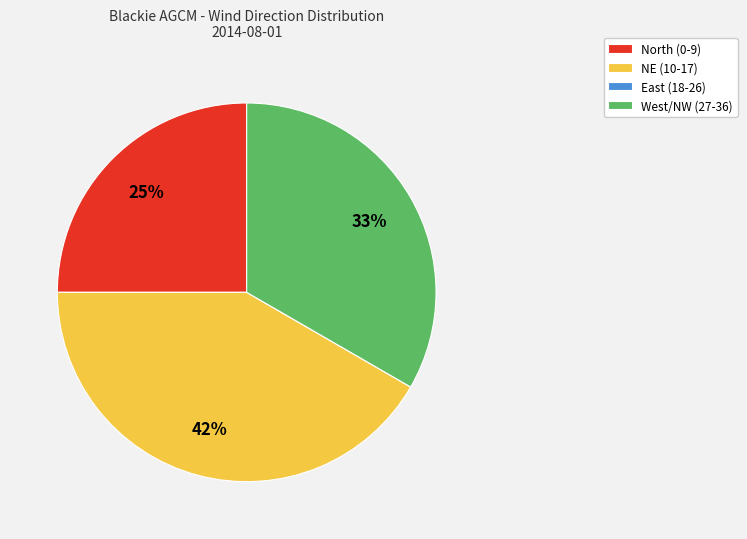

Is there a majority slice in this chart?

No